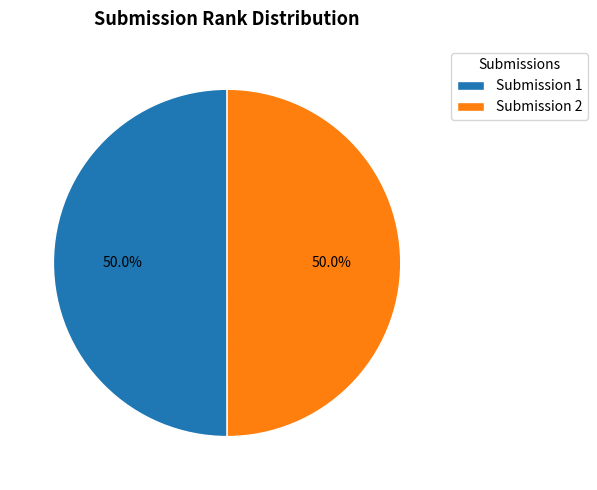

Approximately how many times larger is the value at Submission 1 compared to Submission 2?

1.0